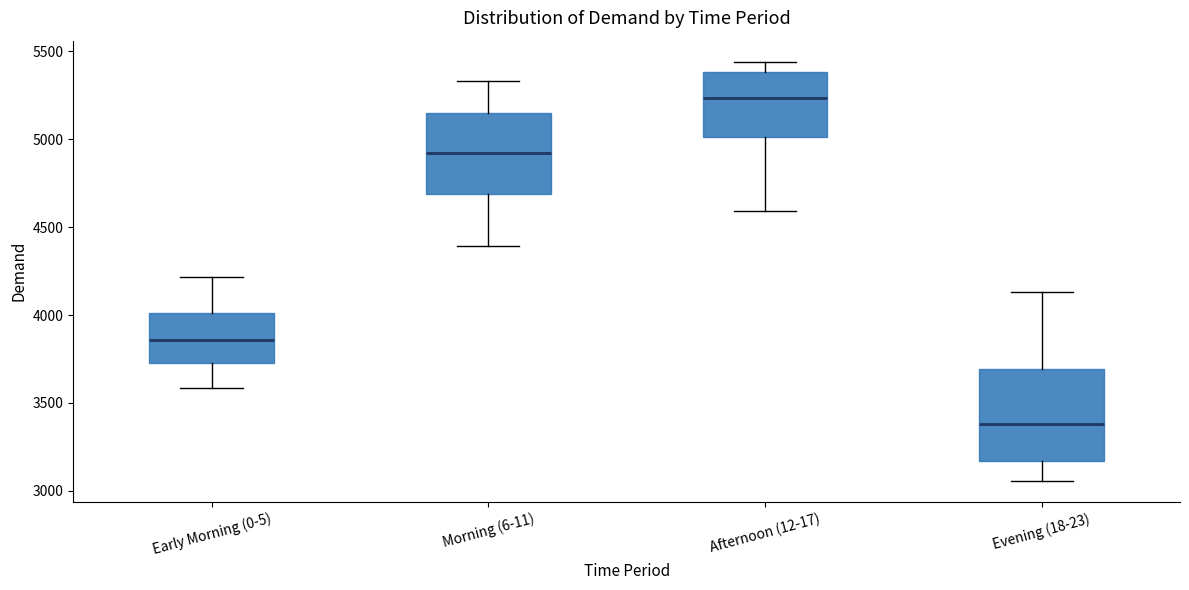

Comparing the boxes themselves (not the whiskers), which one is the tallest?

Evening (18-23)